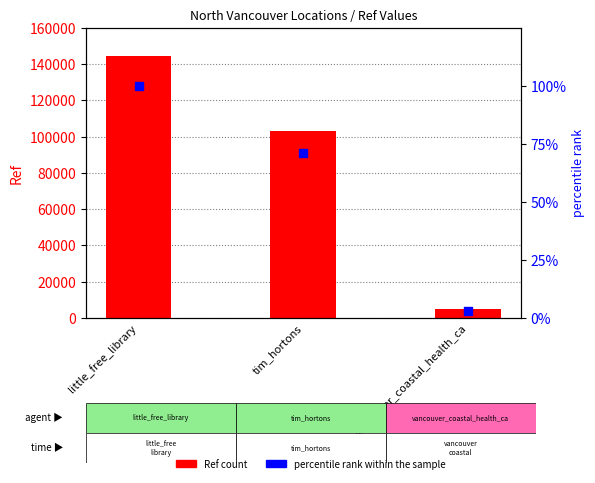

Which series contains the lowest Y value?

percentile rank within the sample